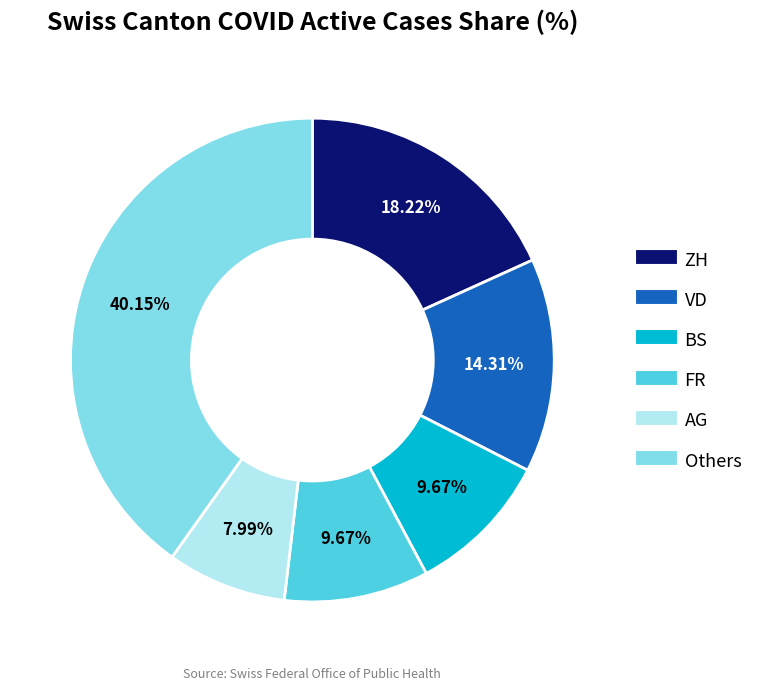

Is there any slice that represents more than half of the pie?

No